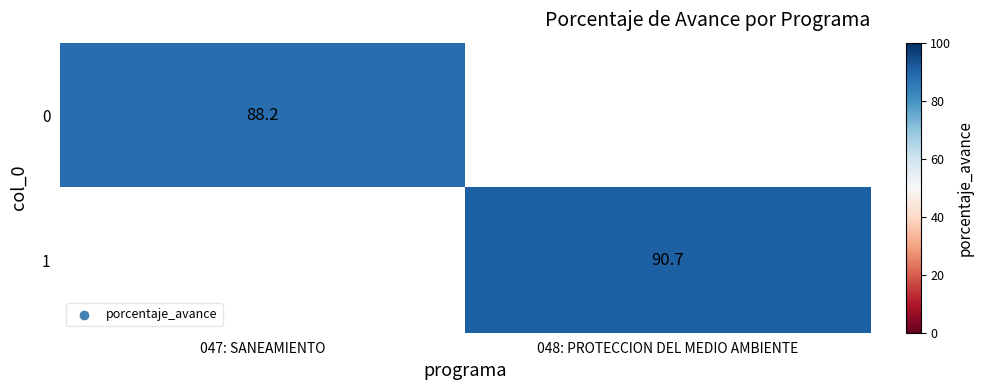

Is the value of 1 at 048: PROTECCION DEL MEDIO AMBIENTE greater than the value of 0 at 047: SANEAMIENTO?

Yes